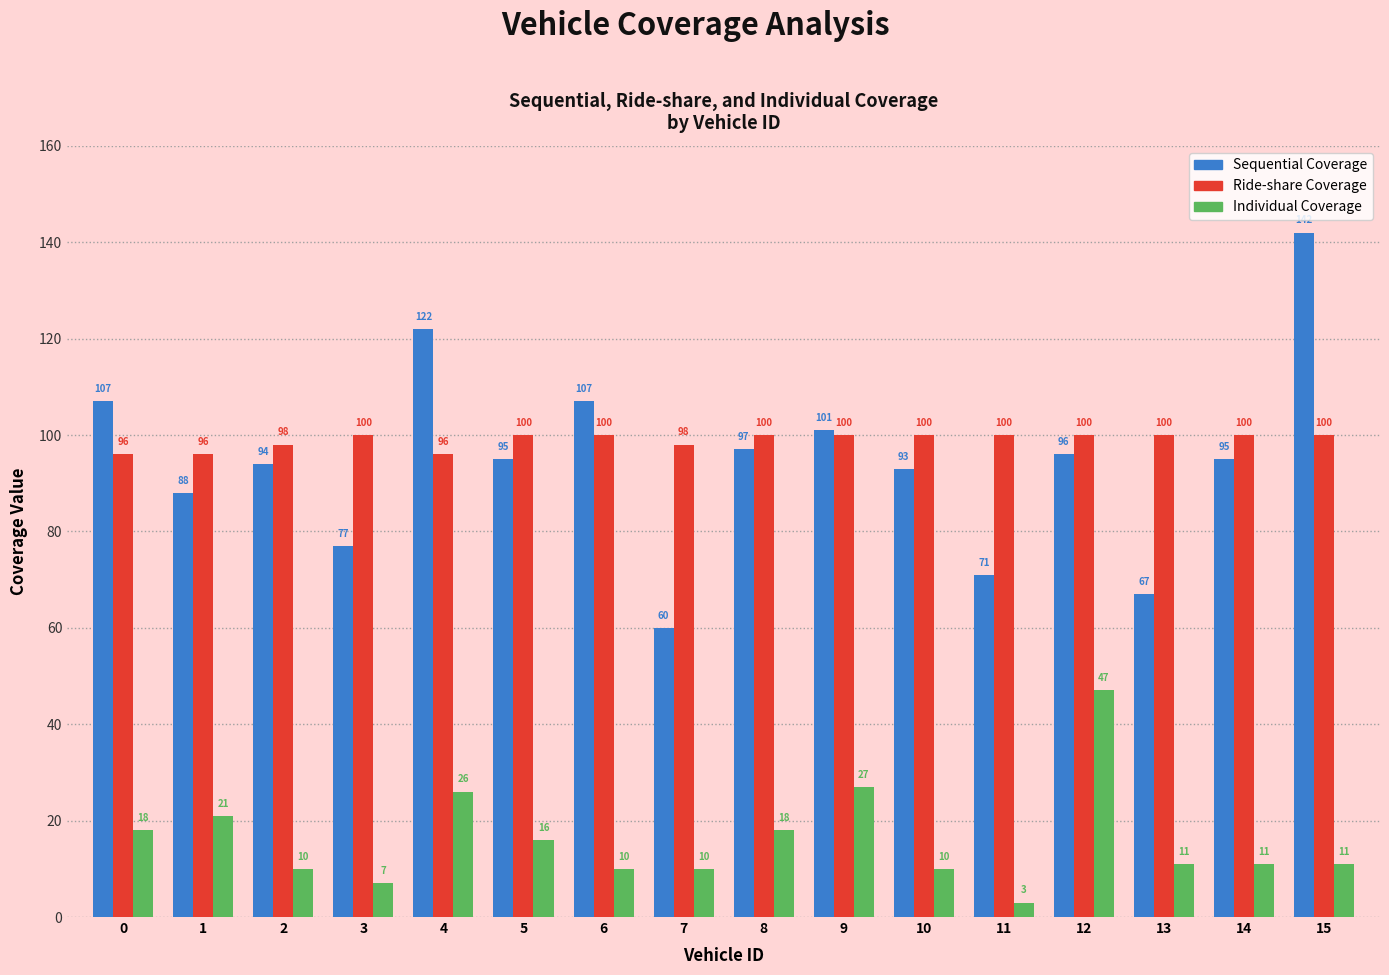

What is the sum of all Individual Coverage values?

256